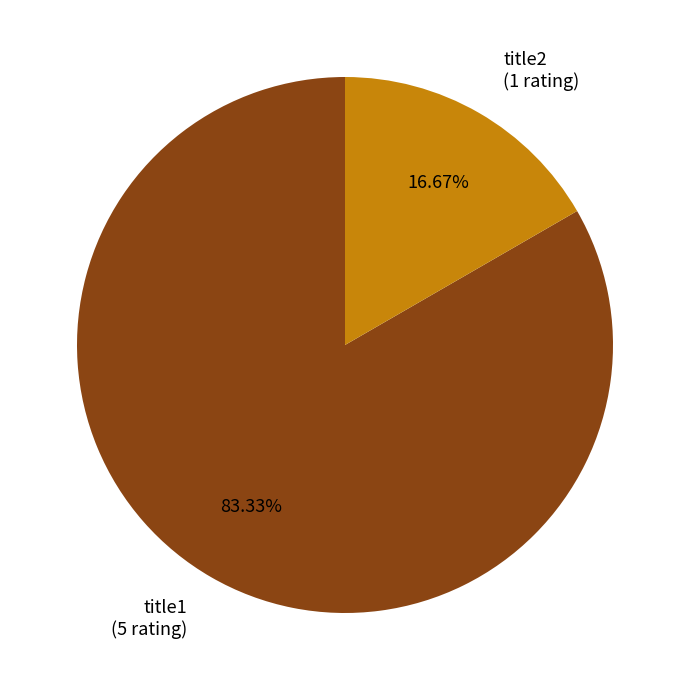

Combined, what portion of the pie is title2 and title1?

100.0%